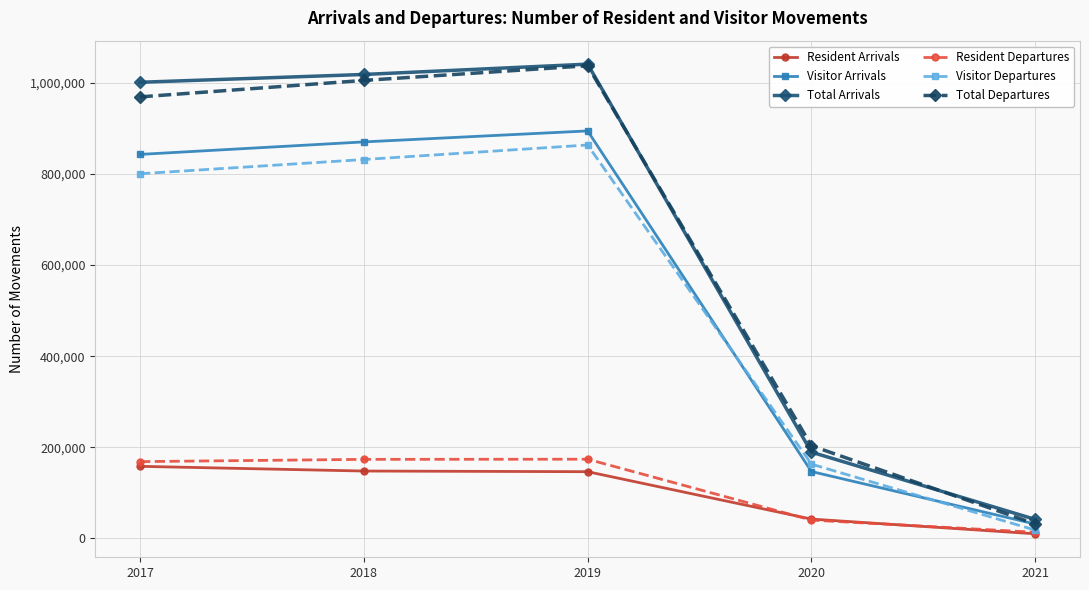

Is the value of Total Arrivals at 2017 greater than the value of Visitor Arrivals at 2017?

Yes